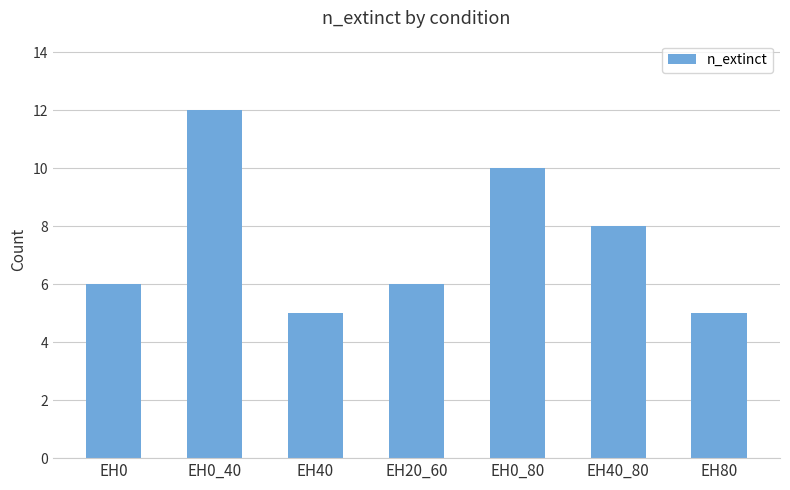

What is the label of the 1st bar from the right?

EH80